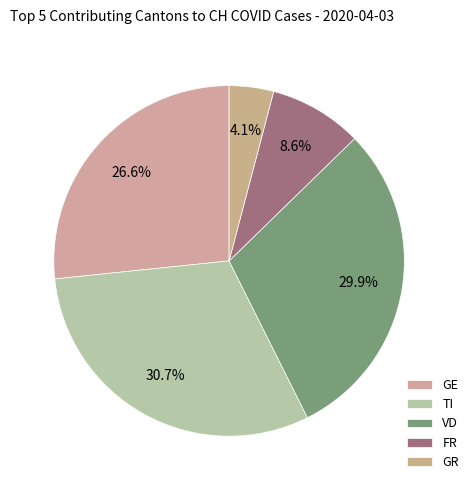

Which slice is the largest?

TI